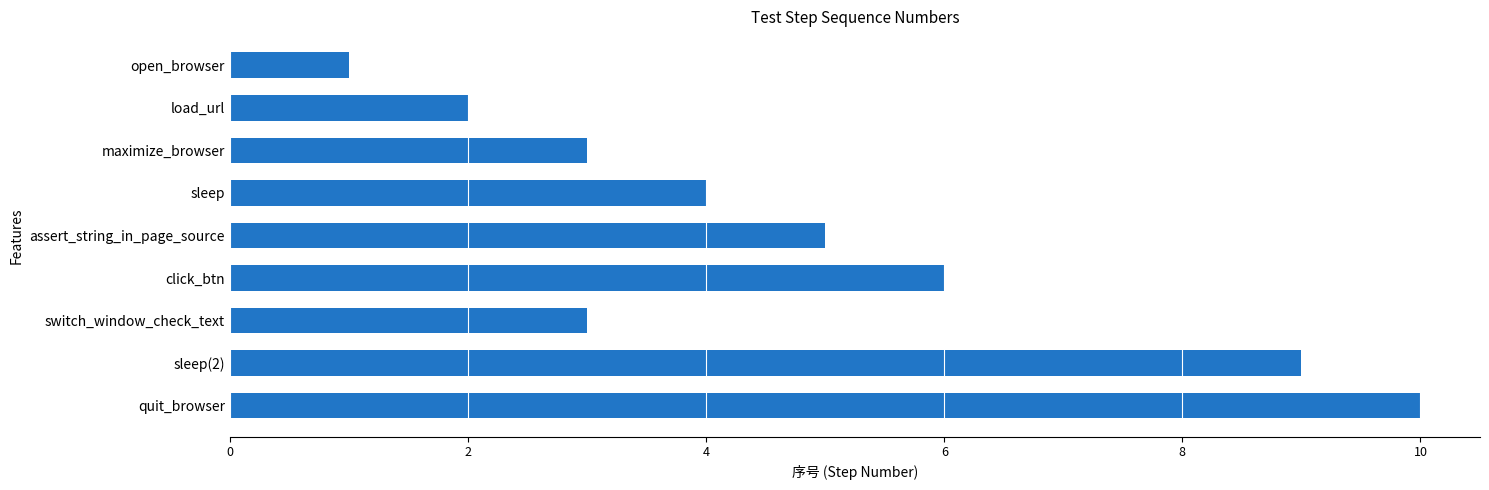

How many series are shown in this chart?

1